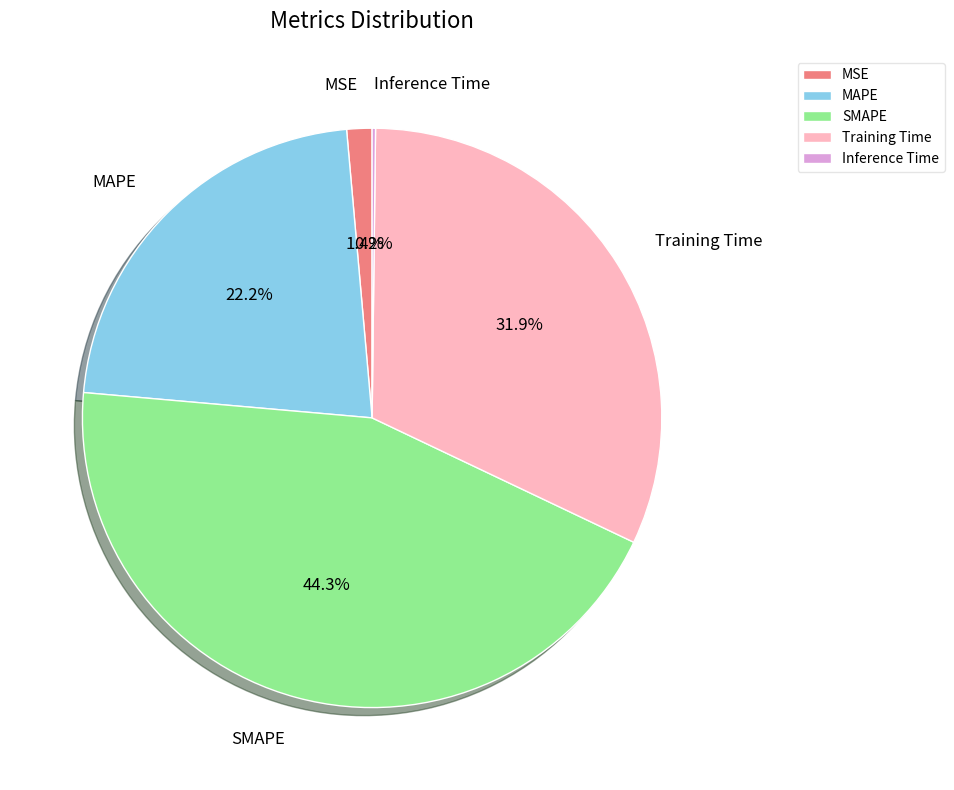

To the nearest percent, what is the difference between the largest and smallest slice percentages?

44%